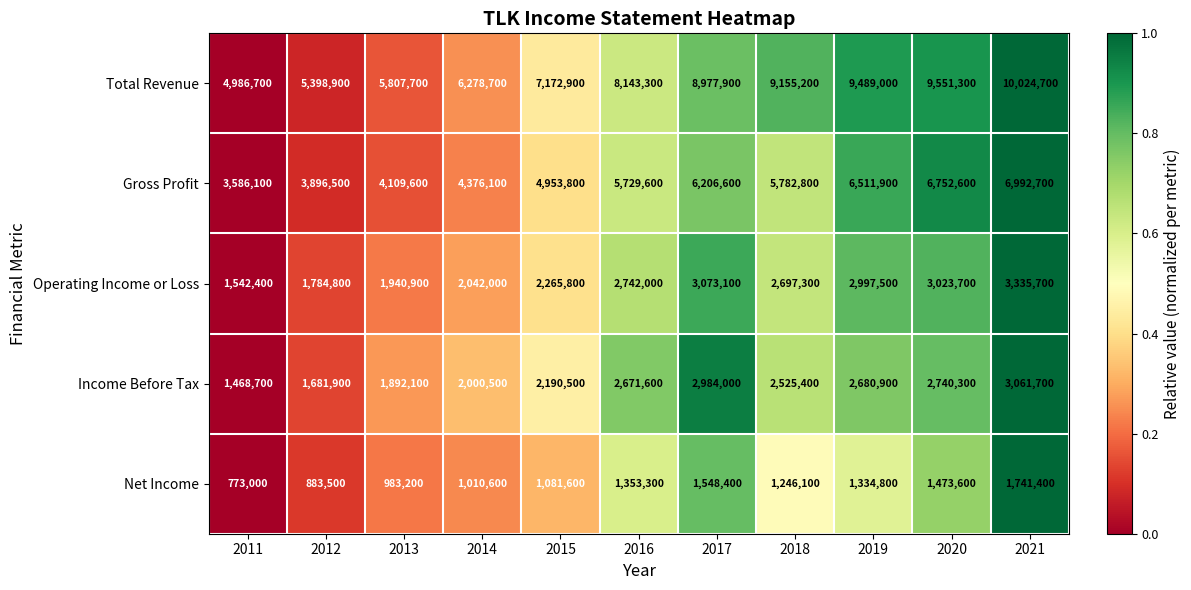

What is the sum of the Income Before Tax values at 2013 and 2021?

4953800